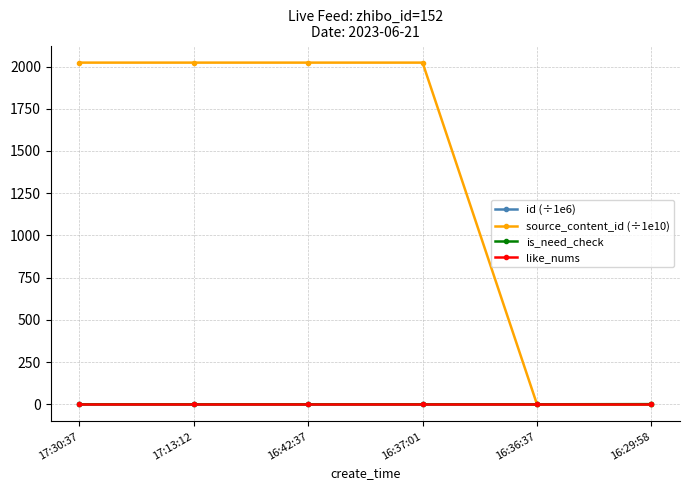

Which series has the widest spread of values?

source_content_id (÷1e10)